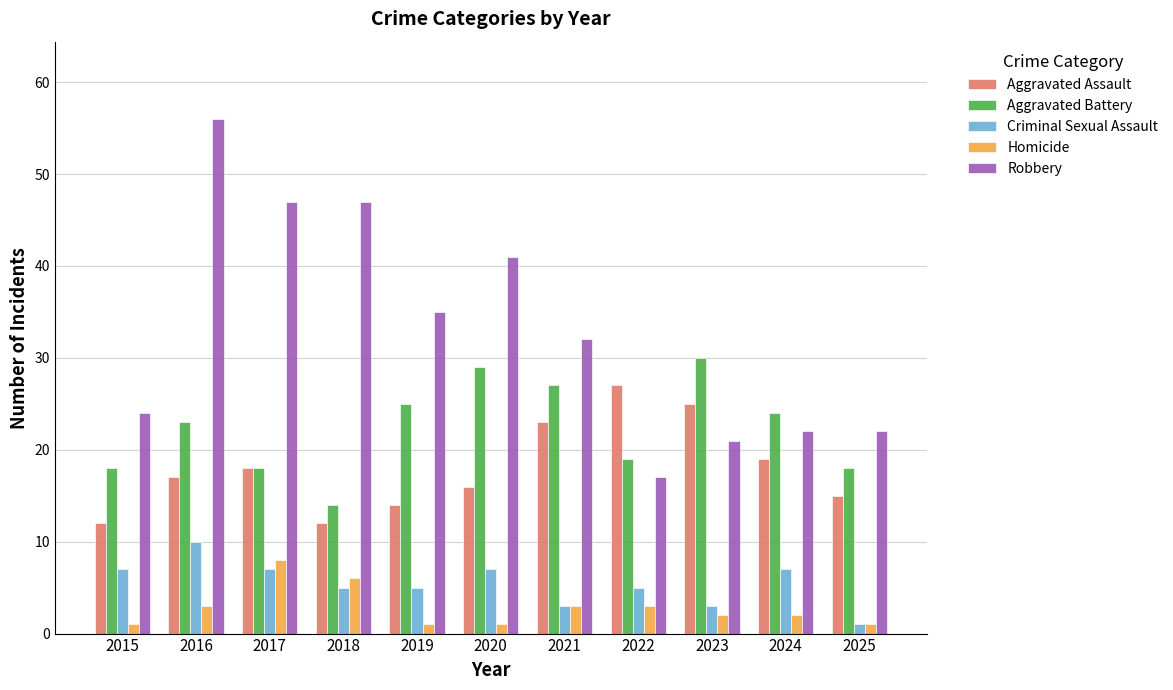

What is the value of the Aggravated Battery bar at the 8th from the left?

19